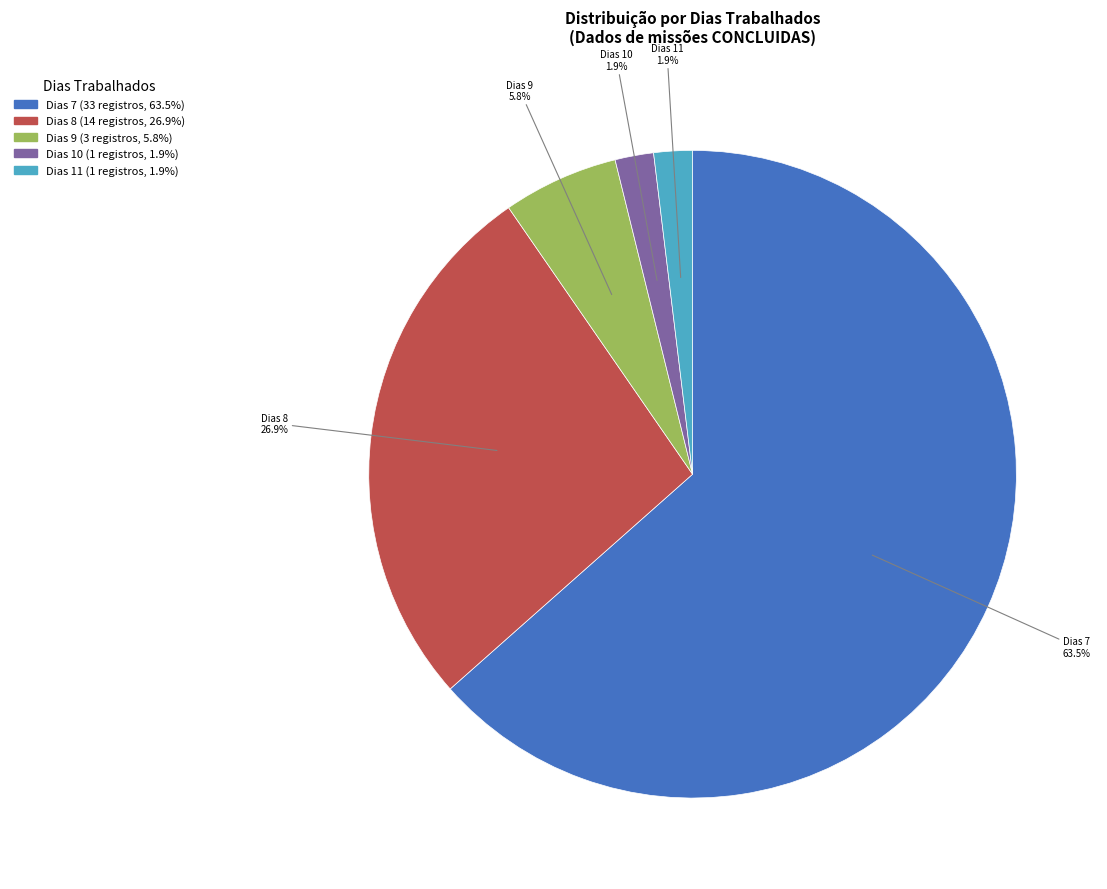

Is there any slice that represents more than half of the pie?

Yes